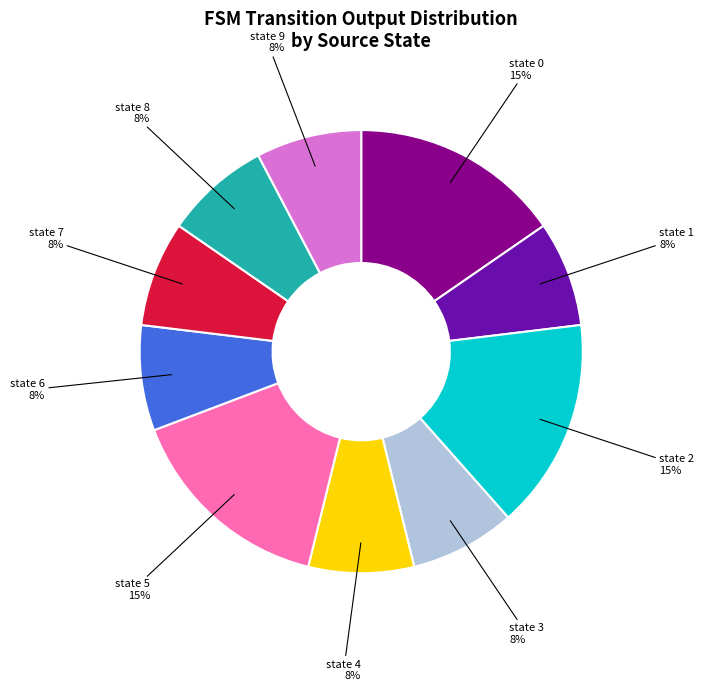

True or false: state 3 accounts for 24% of the total.

False